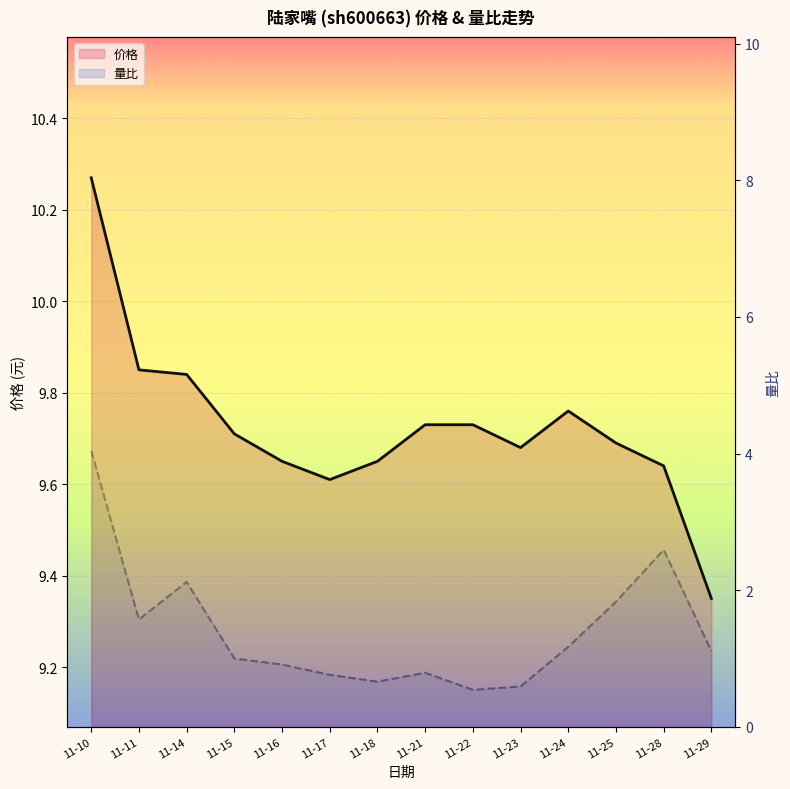

Which category has the lowest value in the 价格 series?

11-29